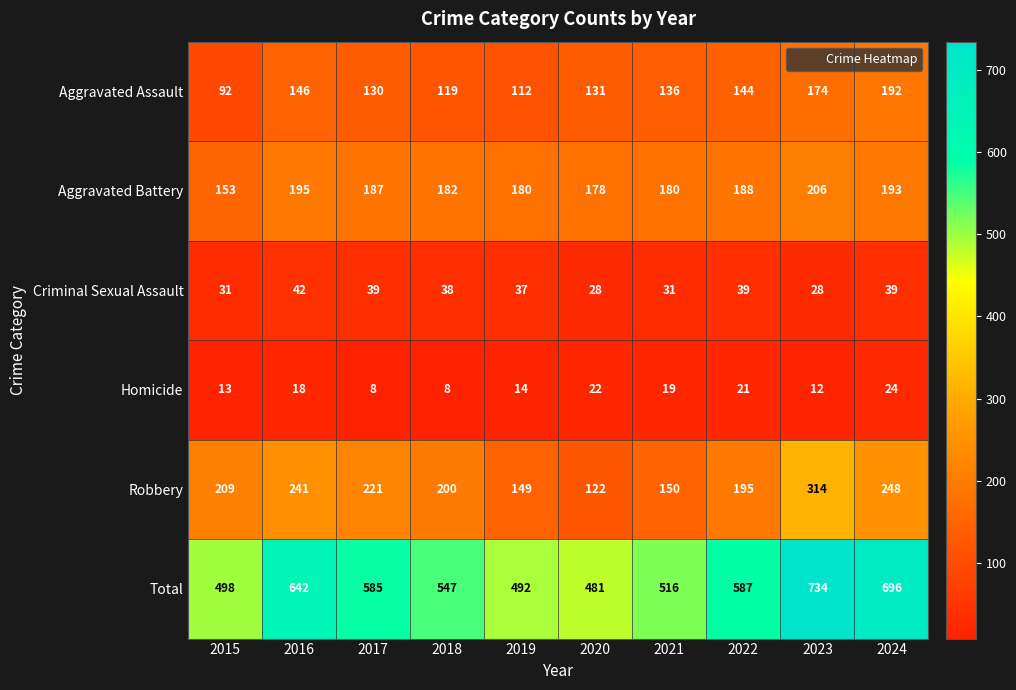

Rank the series by their maximum value, from lowest to highest.

Homicide, Criminal Sexual Assault, Aggravated Assault, Aggravated Battery, Robbery, Total